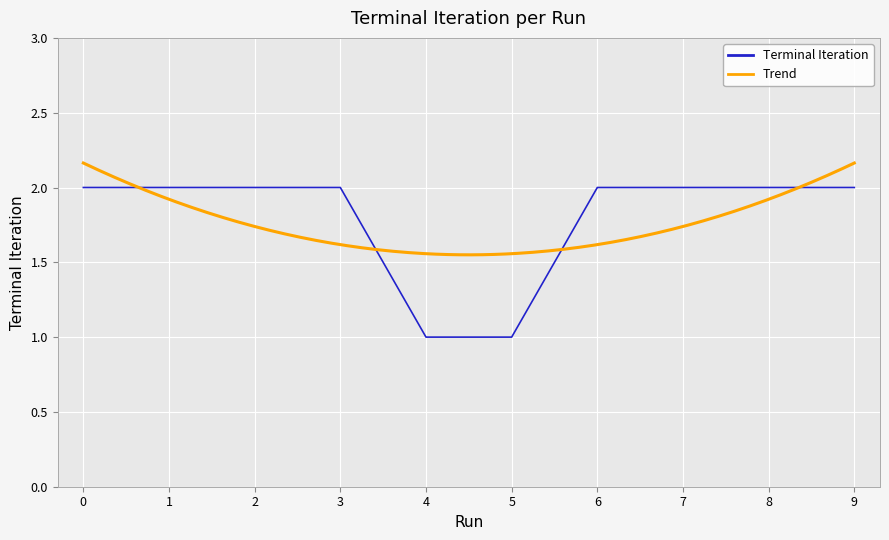

The value at 3 is 2. True or false?

True